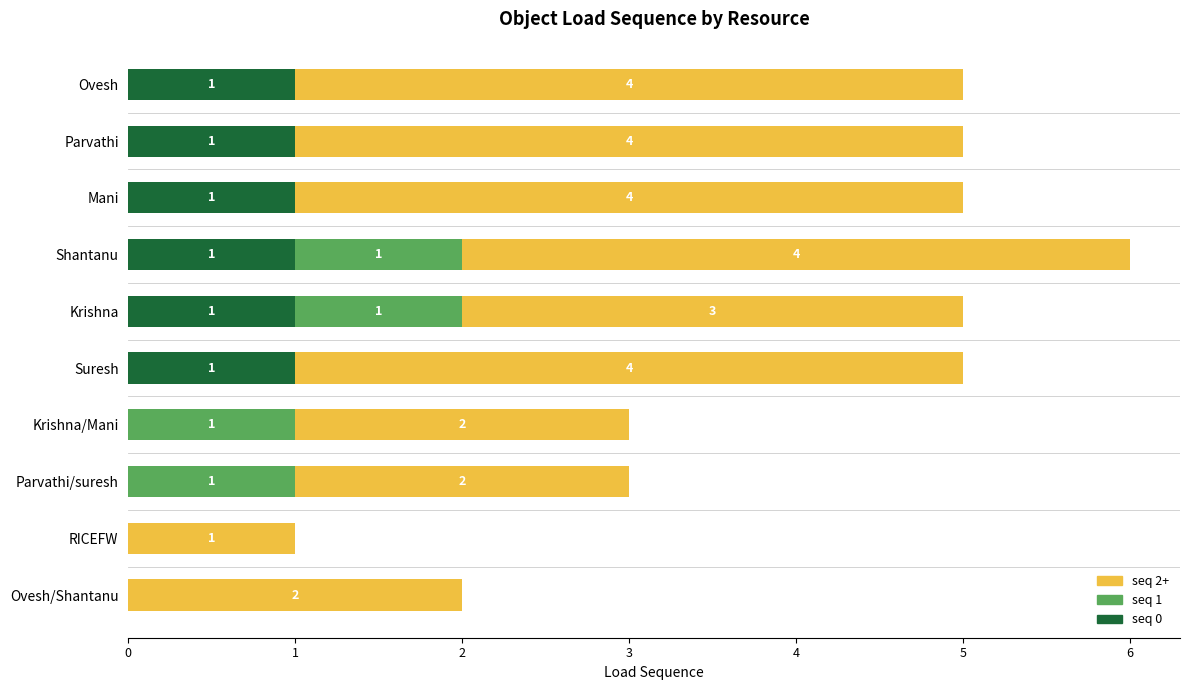

What are all the series names shown in the legend?

seq 2+, seq 1, seq 0